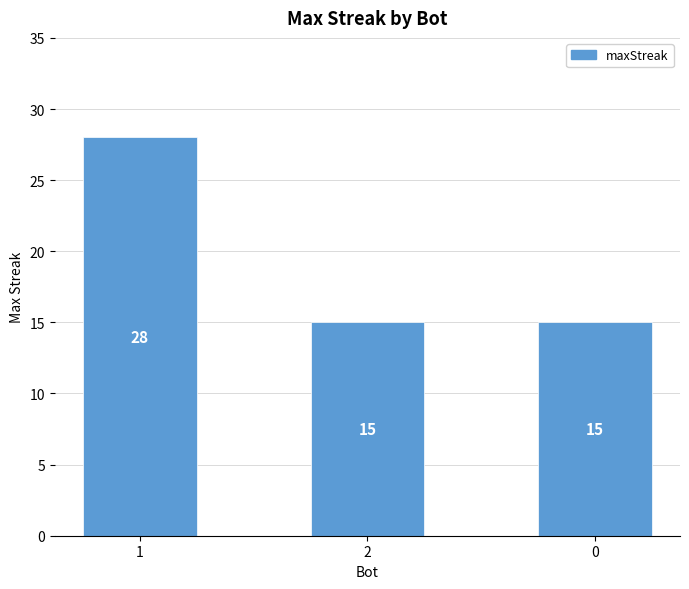

What is the value of the 1st bar from the left?

28